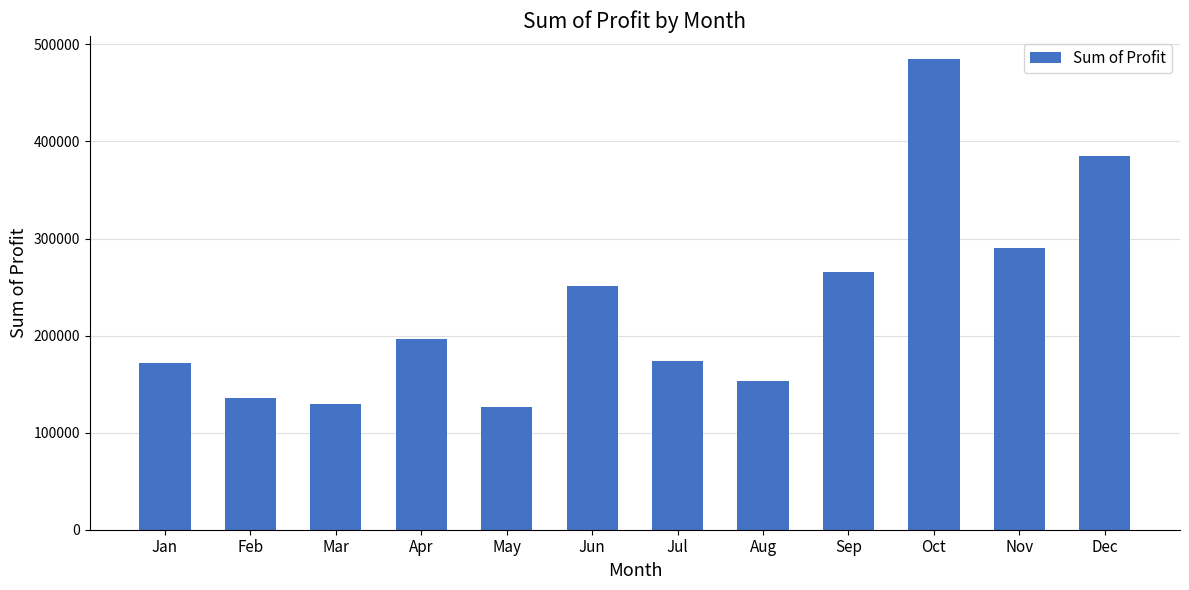

How many distinct data groups are displayed?

1